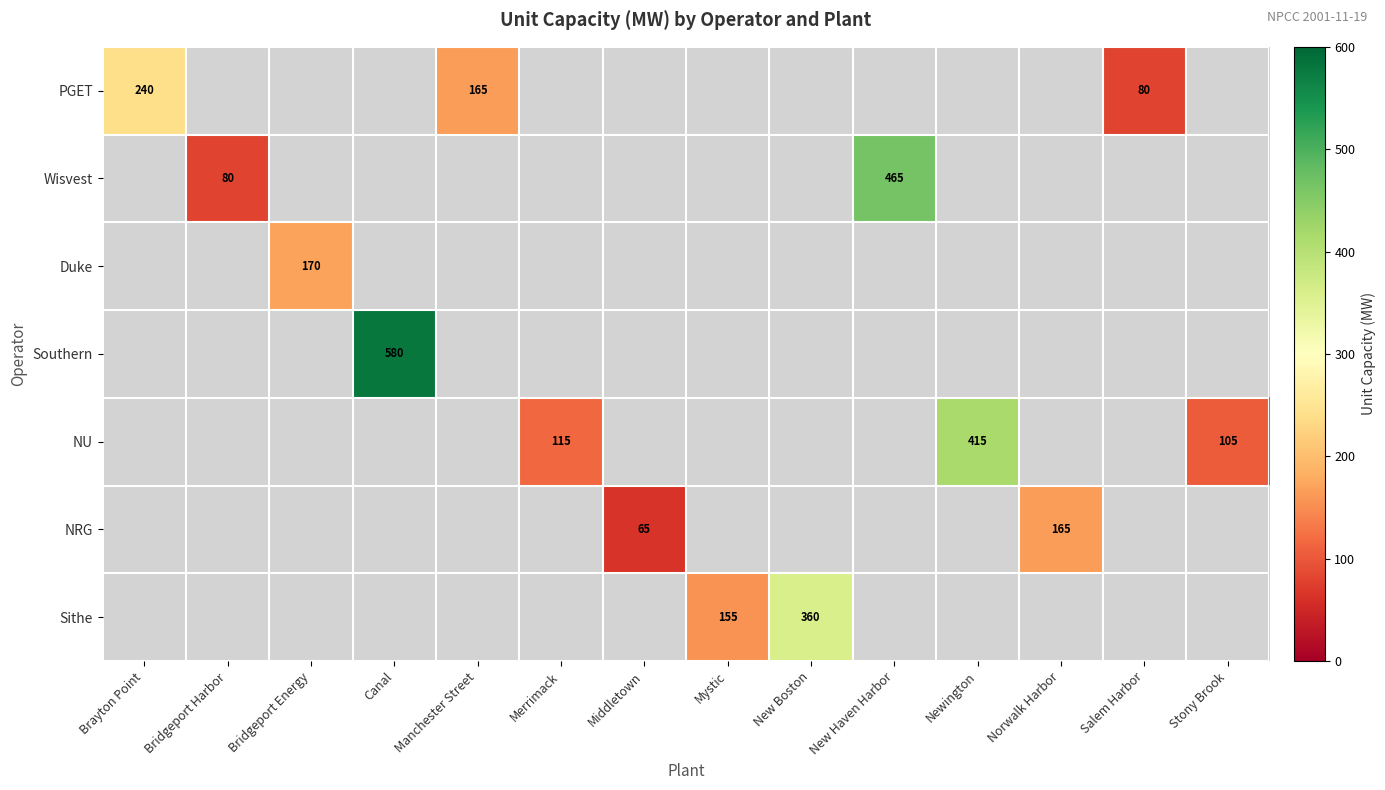

The value of NU at Merrimack is 29. True or false?

False